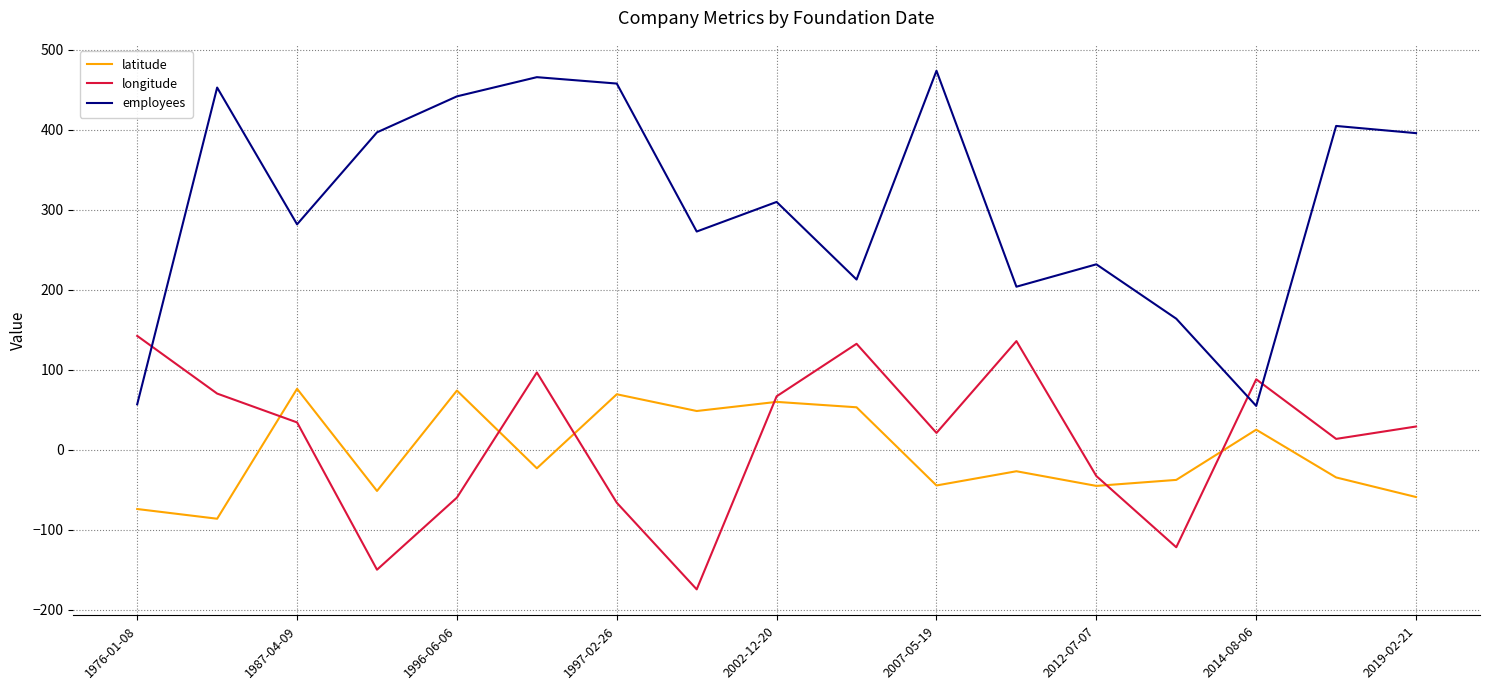

What is the average value of the employees series?

310.6